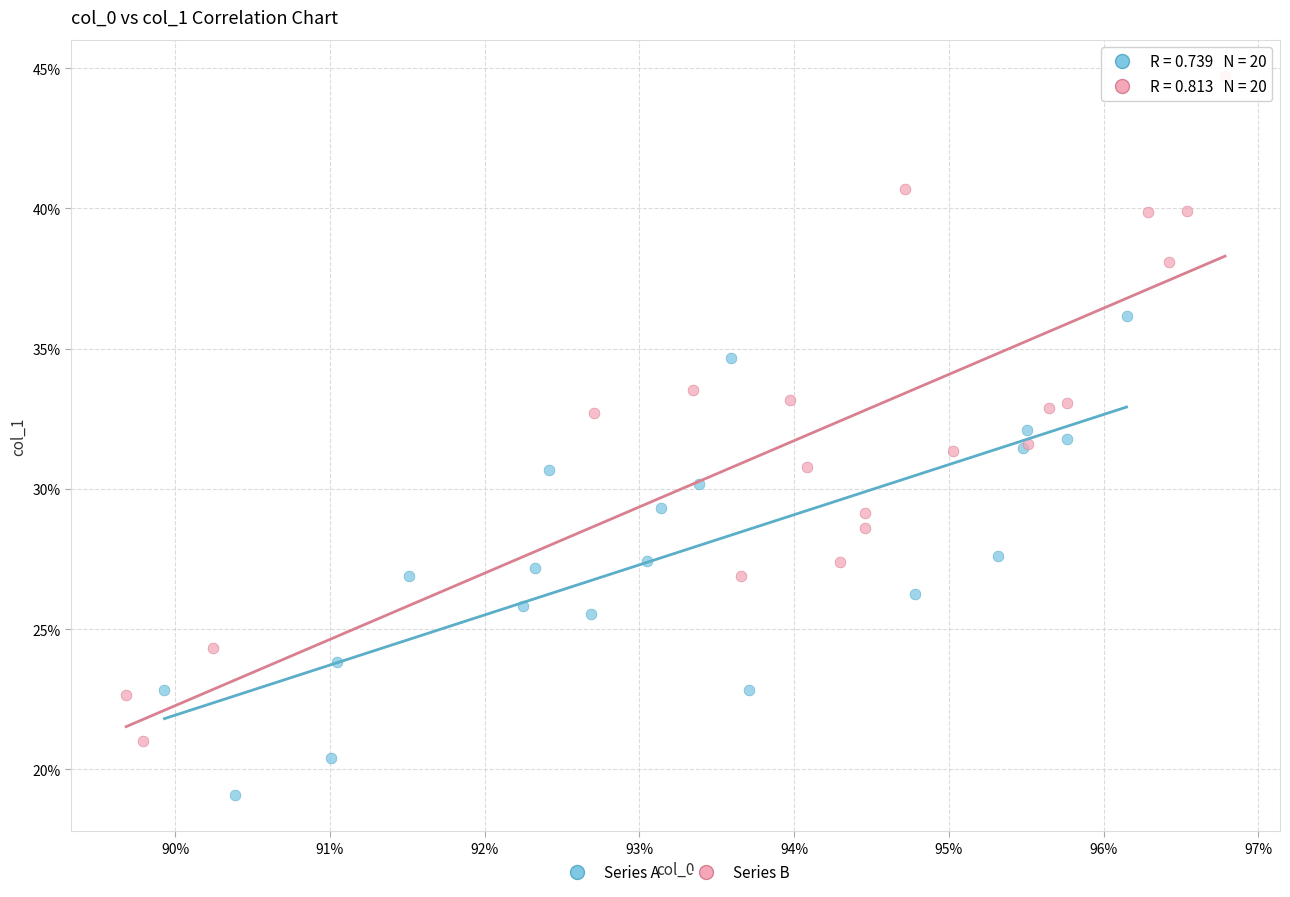

What are all the series names shown in the legend?

Series A, Series B